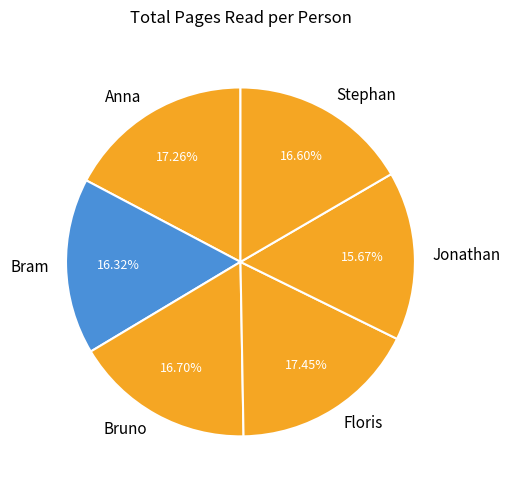

Count the number of slices in the pie.

6